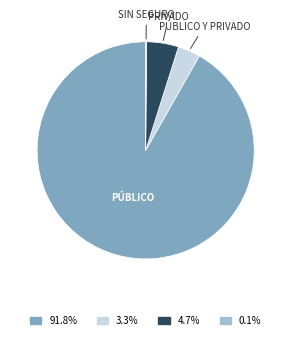

Is there any slice that represents more than half of the pie?

Yes